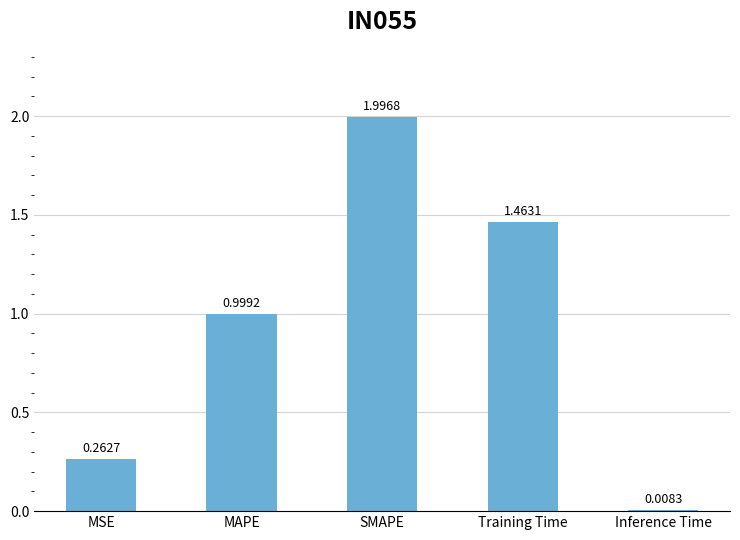

Where is the data nearest to the value 1?

MAPE